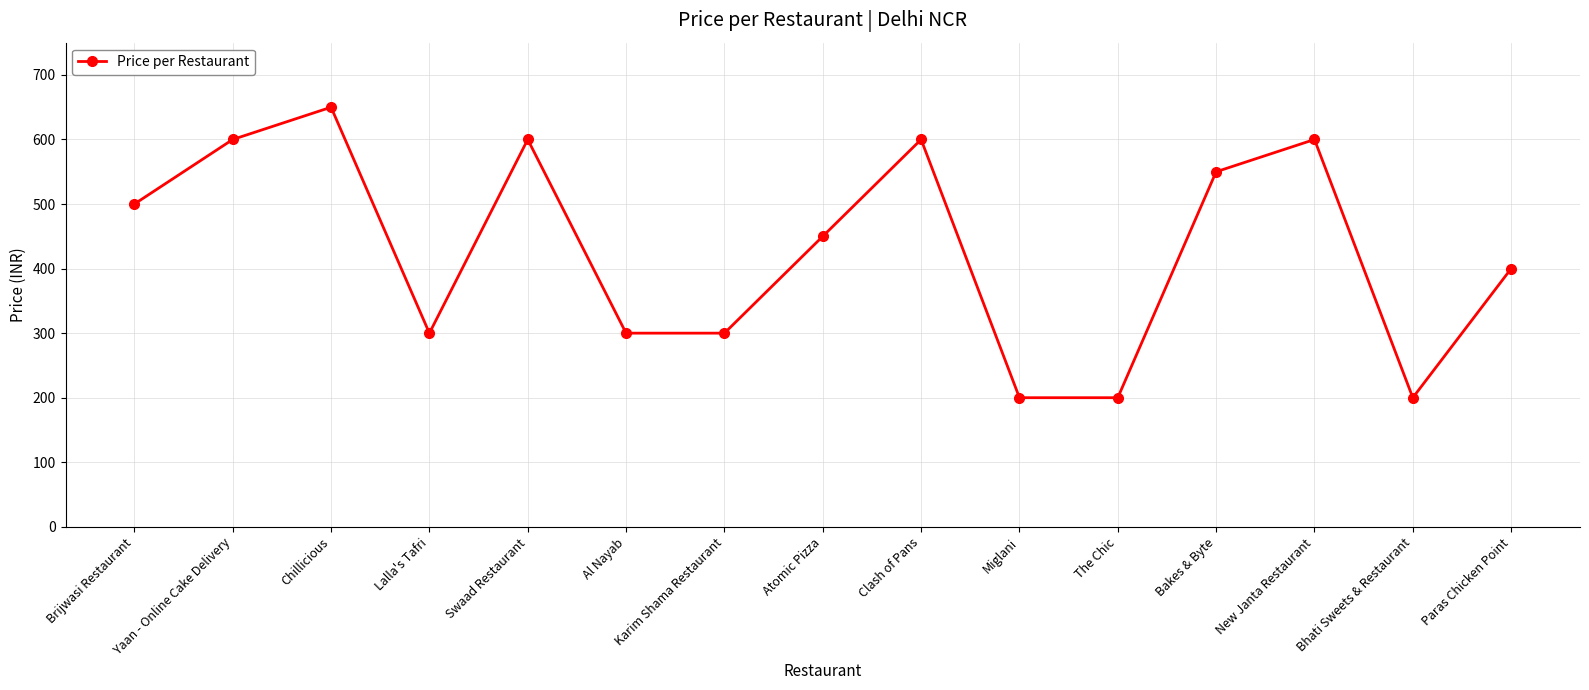

Is this an area chart (filled region under the line)?

No